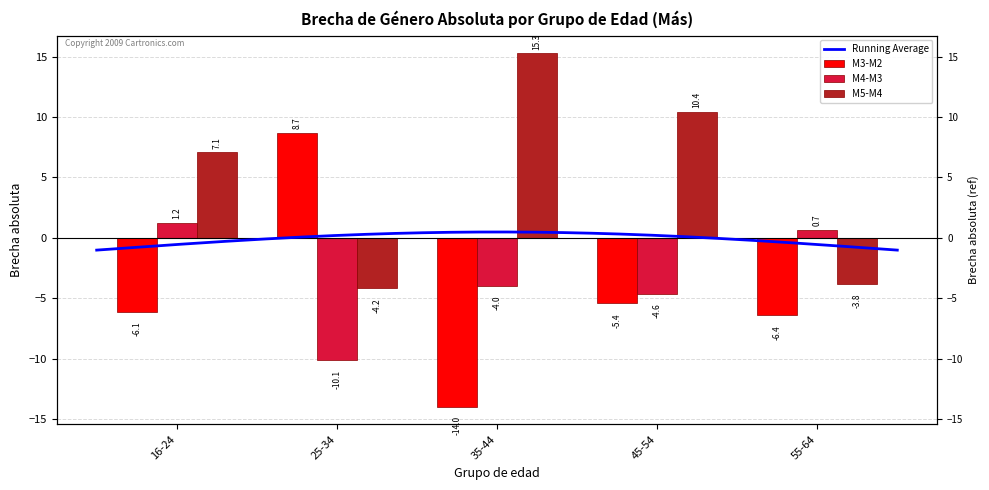

At which category does the chart reach its minimum across all series?

35-44